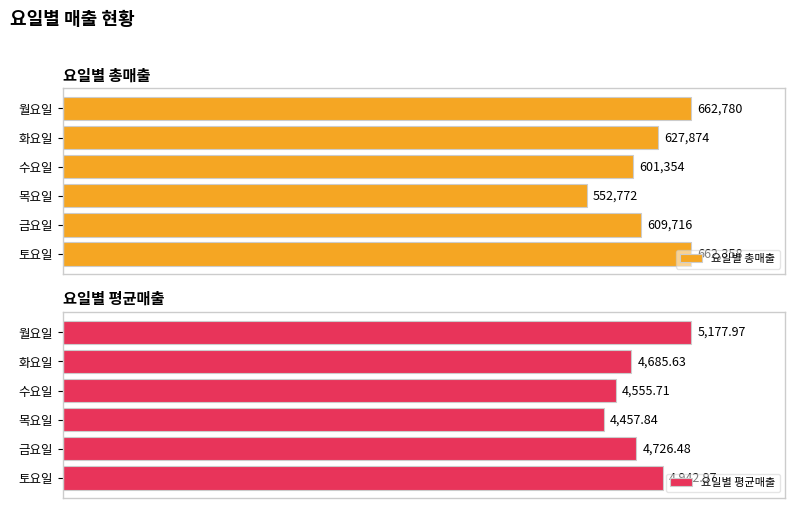

List the series in order of their peak value, highest first.

요일별 총매출, 요일별 평균매출